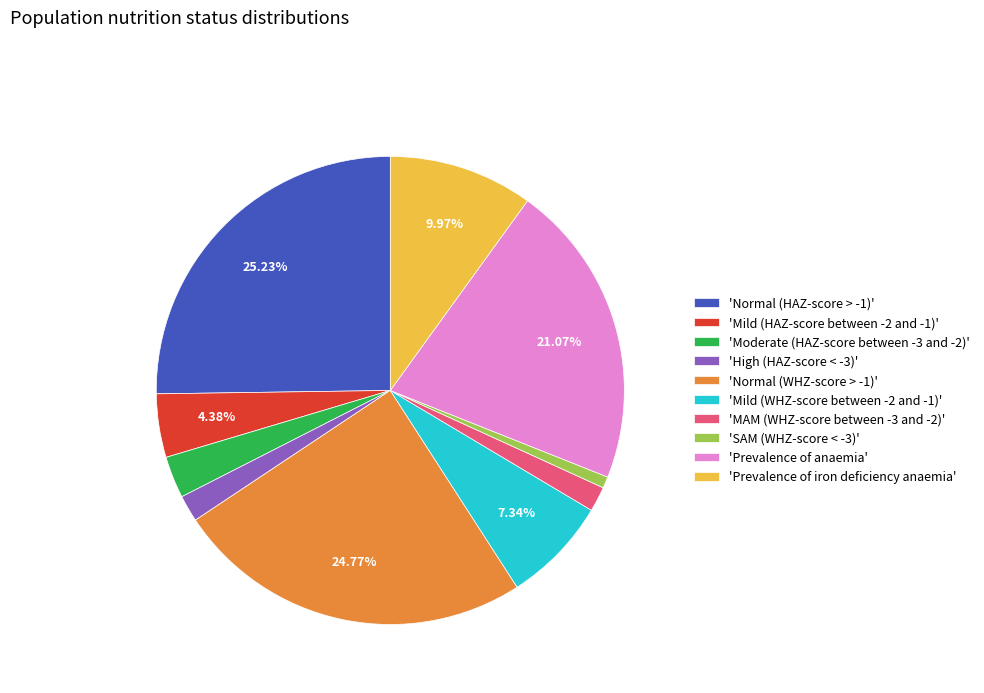

Is the sum of 'SAM (WHZ-score < -3)' and 'Normal (WHZ-score > -1)' greater than half?

No